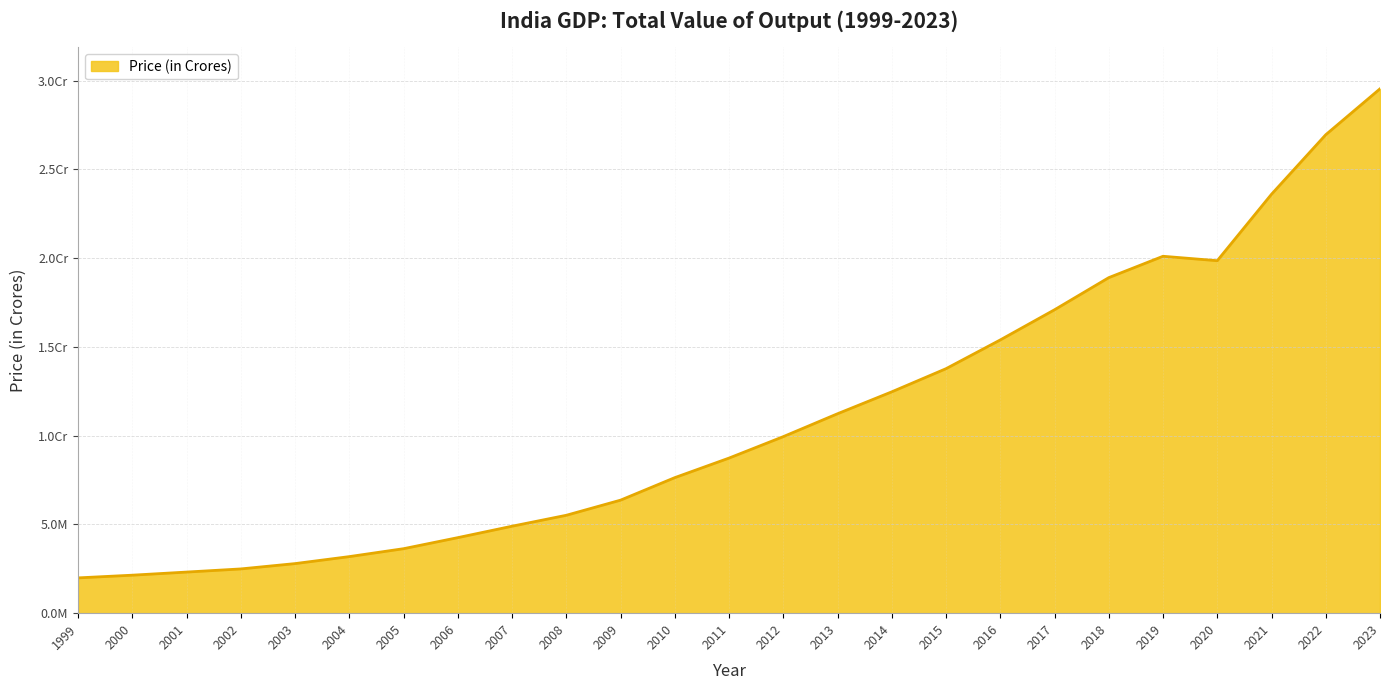

What is the difference between the second highest and second lowest values?

24809760.3